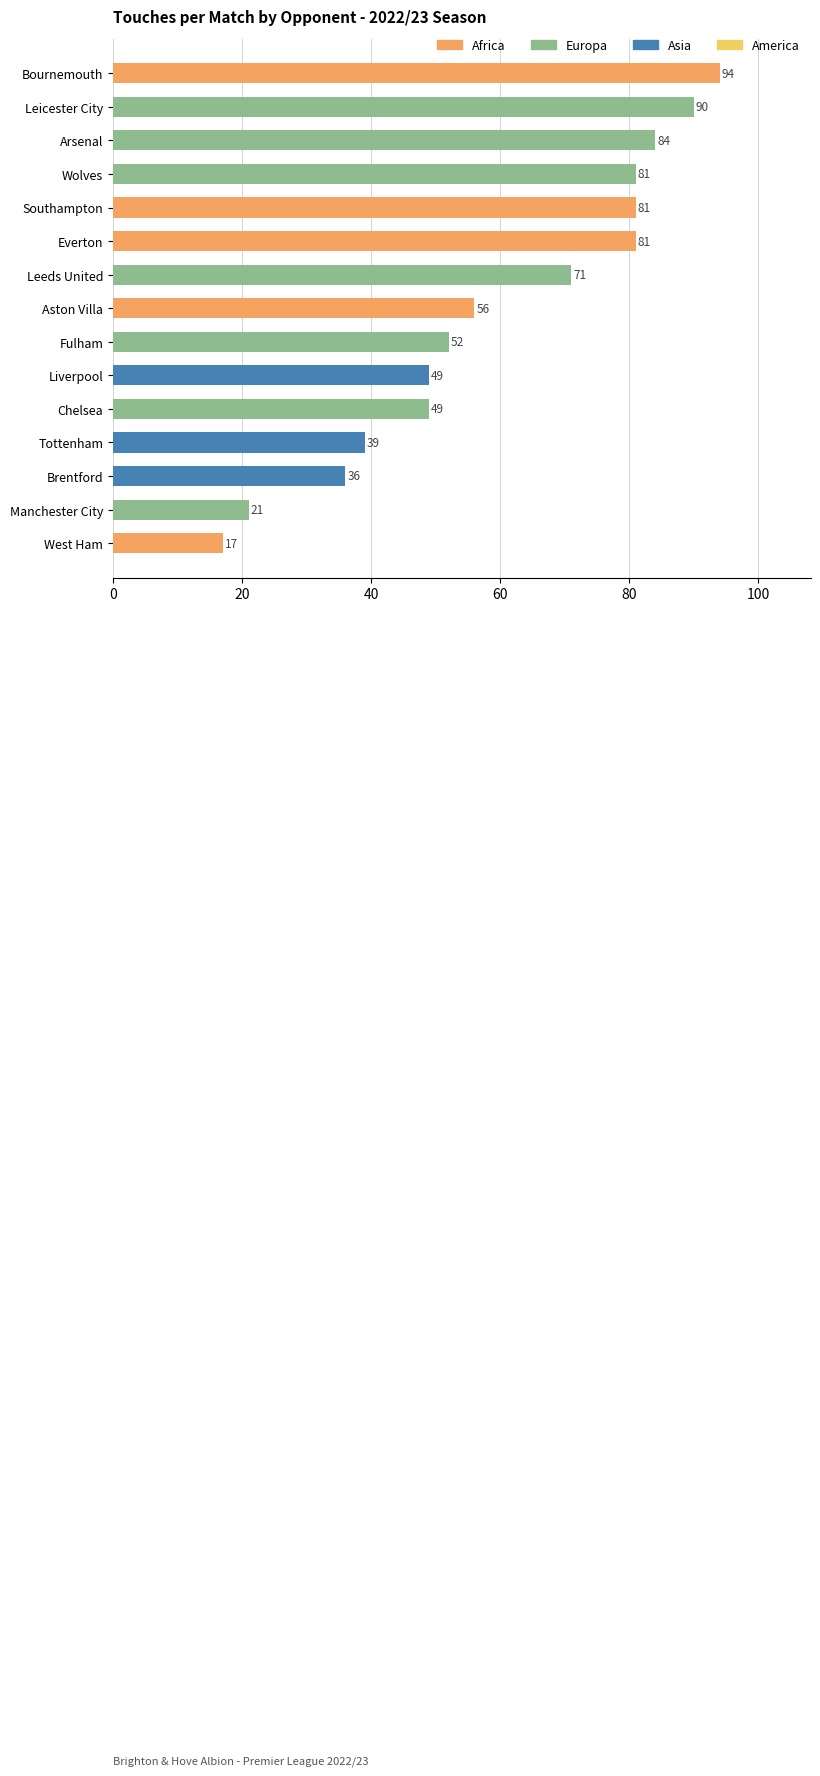

Is it true that the value at Aston Villa is 95?

False